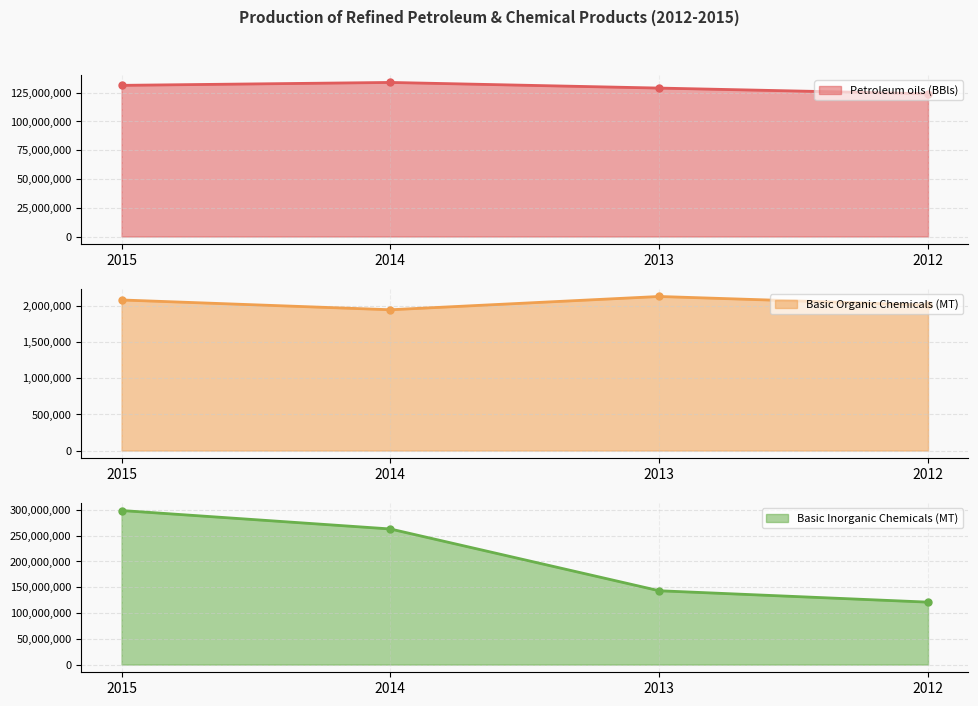

How many data points in Basic Organic Chemicals (MT) are less than 2081594?

2